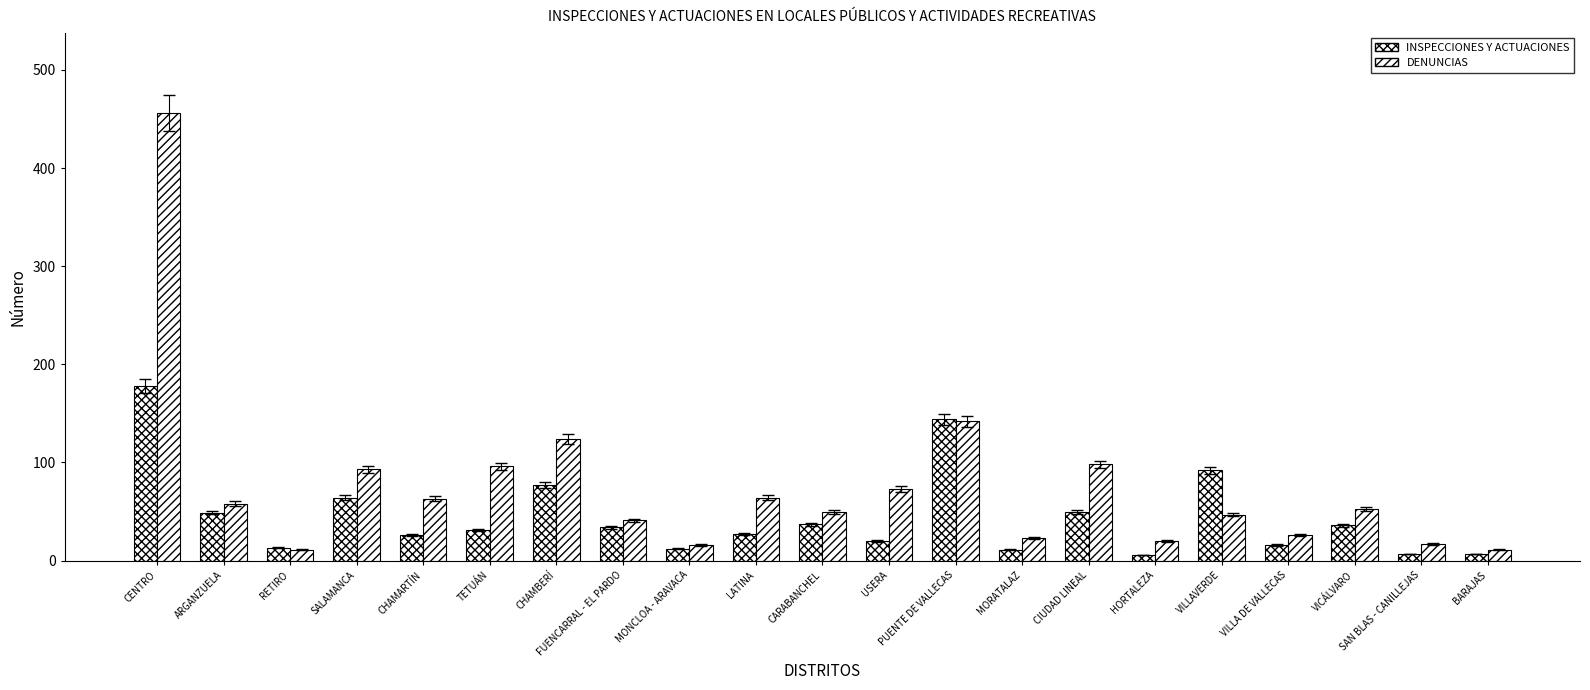

Reading right to left, what are all the values shown in this chart?

INSPECCIONES Y ACTUACIONES: BARAJAS=7	SAN BLAS - CANILLEJAS=7	VICÁLVARO=36	VILLA DE VALLECAS=16	VILLAVERDE=92	HORTALEZA=6	CIUDAD LINEAL=50	MORATALAZ=11	PUENTE DE VALLECAS=144	USERA=20	CARABANCHEL=37	LATINA=27	MONCLOA - ARAVACA=12	FUENCARRAL - EL PARDO=34	CHAMBERÍ=77	TETUÁN=31	CHAMARTÍN=26	SALAMANCA=64	RETIRO=13	ARGANZUELA=49	CENTRO=178
DENUNCIAS: BARAJAS=11	SAN BLAS - CANILLEJAS=17	VICÁLVARO=53	VILLA DE VALLECAS=26	VILLAVERDE=47	HORTALEZA=20	CIUDAD LINEAL=98	MORATALAZ=23	PUENTE DE VALLECAS=142	USERA=73	CARABANCHEL=50	LATINA=64	MONCLOA - ARAVACA=16	FUENCARRAL - EL PARDO=41	CHAMBERÍ=124	TETUÁN=96	CHAMARTÍN=63	SALAMANCA=93	RETIRO=11	ARGANZUELA=58	CENTRO=456